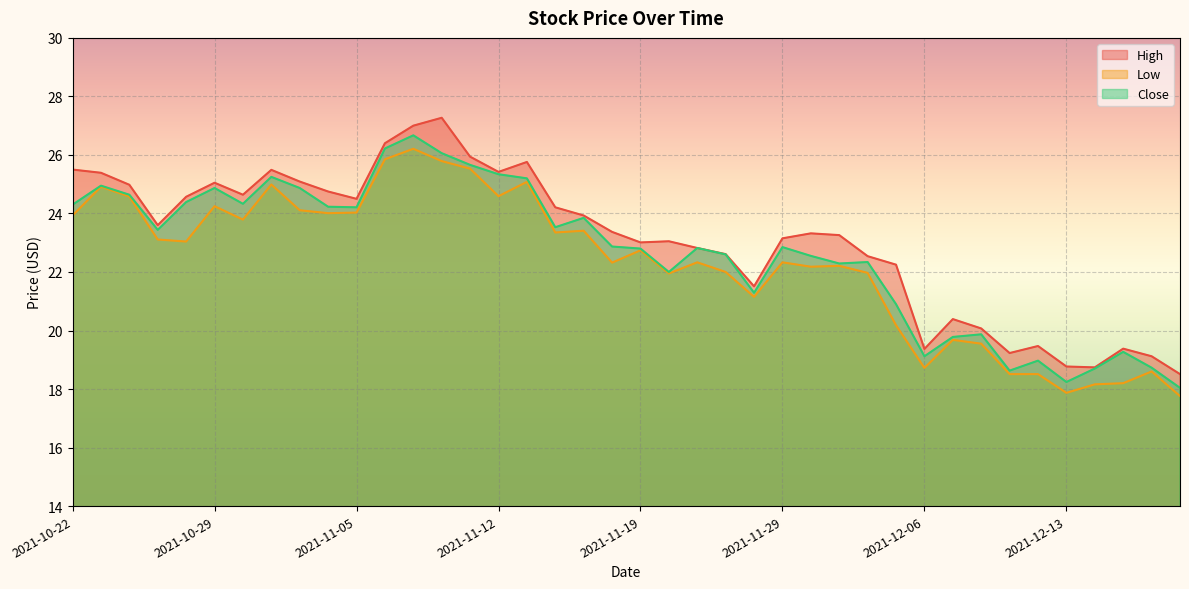

What is the value of the High point at the 20th from the left?

23.4